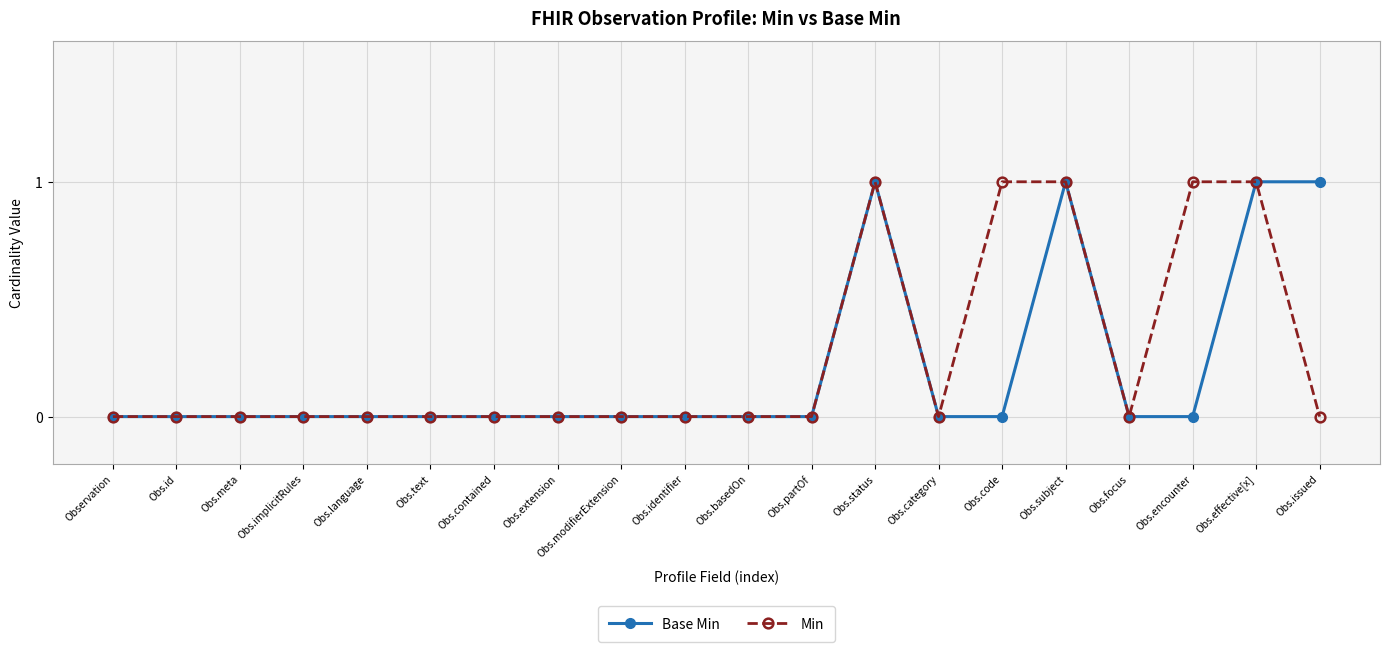

Which series has the largest total across all categories?

Min